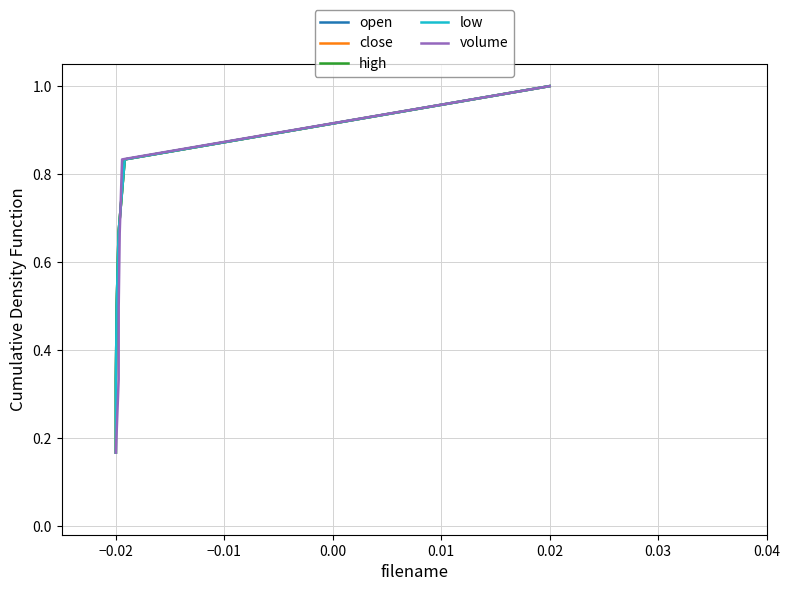

What is the greatest value displayed?

1.0